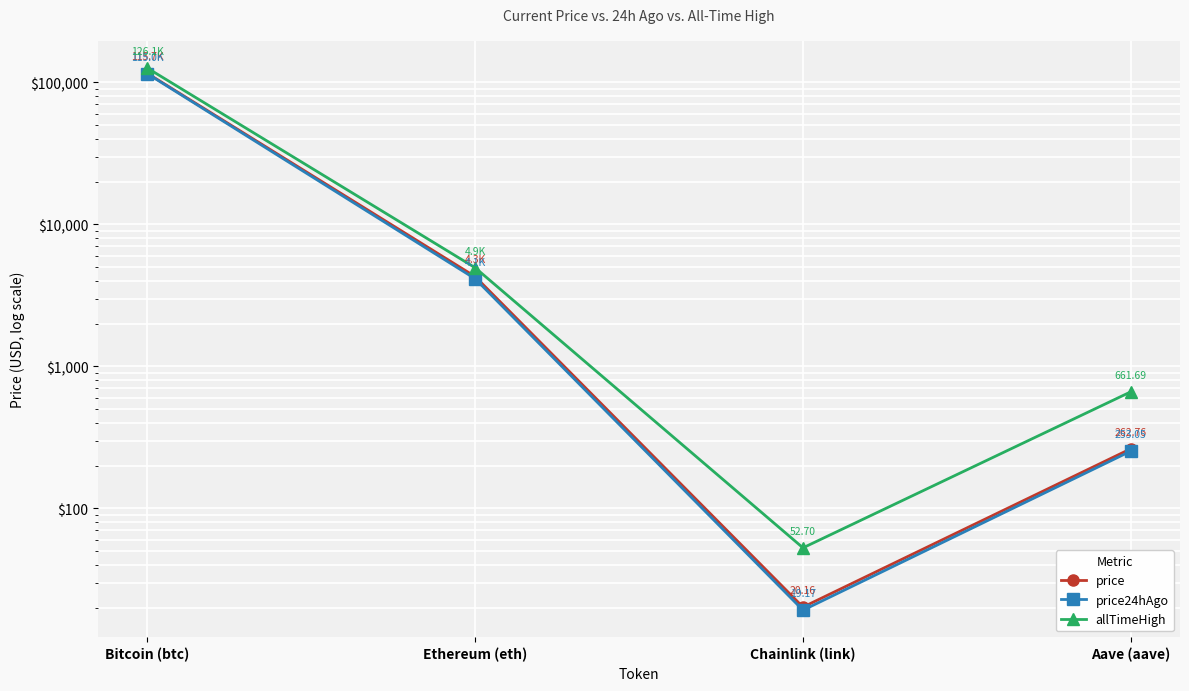

What is the difference between the allTimeHigh values at Aave (aave) and Chainlink (link)?

609.0